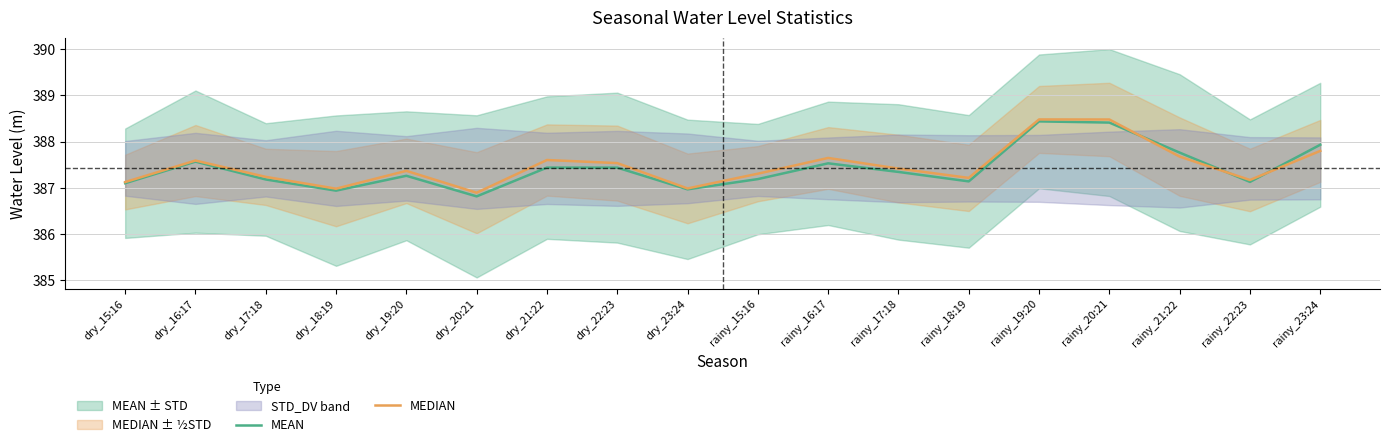

Reading left to right, extract all data points from this chart.

MEAN: 387.1	387.6	387.2	386.9	387.3	386.8	387.4	387.4	387.0	387.2	387.5	387.3	387.1	388.4	388.4	387.8	387.1	387.9
MEDIAN: 387.1	387.6	387.2	387.0	387.4	386.9	387.6	387.5	387.0	387.3	387.6	387.4	387.2	388.5	388.5	387.7	387.2	387.8